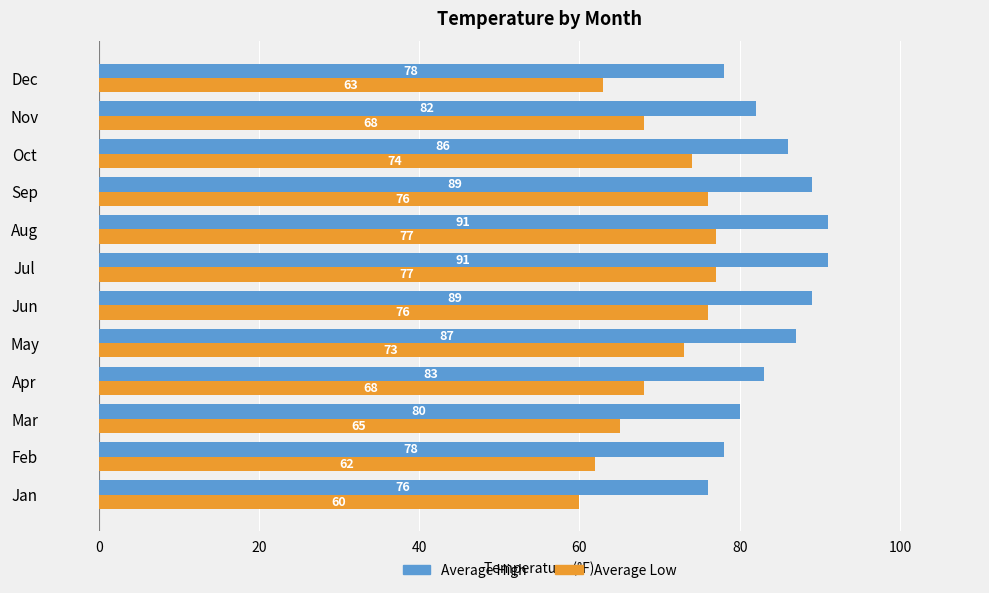

The Average Low series shows 36 at Apr. True or false?

False